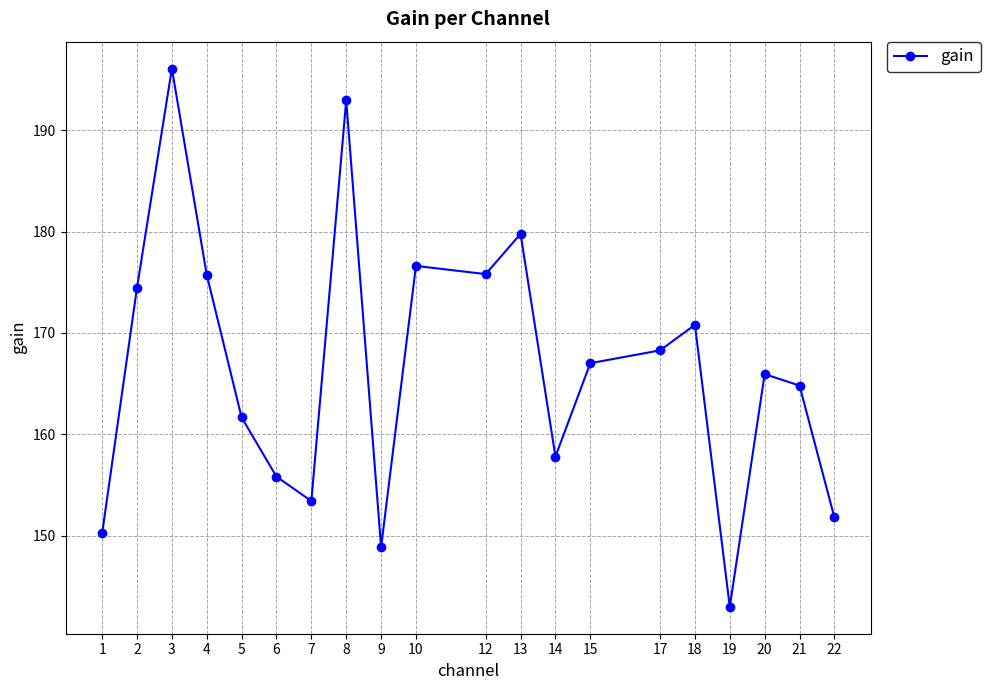

The chart shows a value of 161.7 at 5. True or false?

True